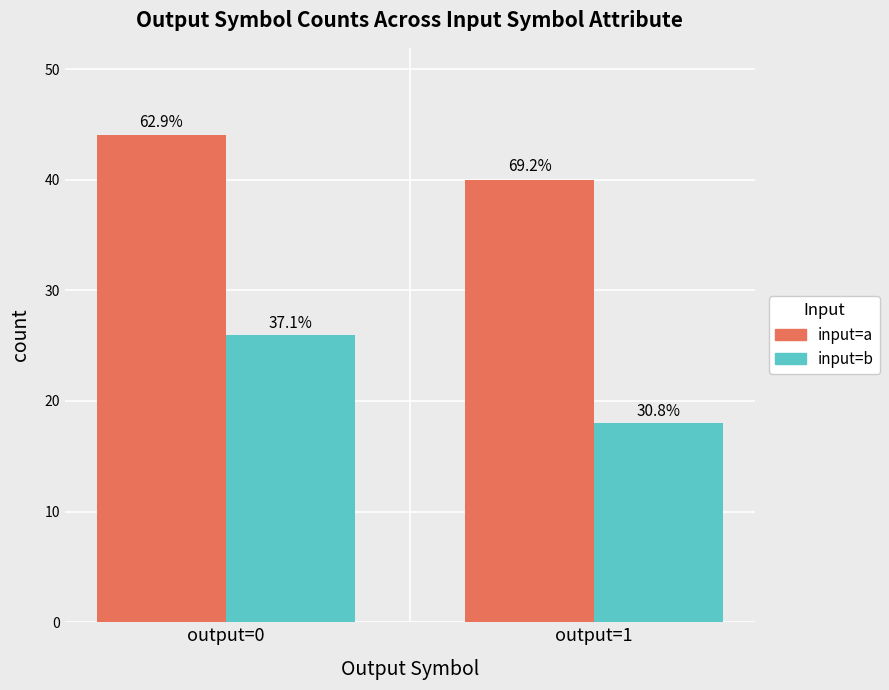

Rank the series by their average value, from lowest to highest.

input=b, input=a